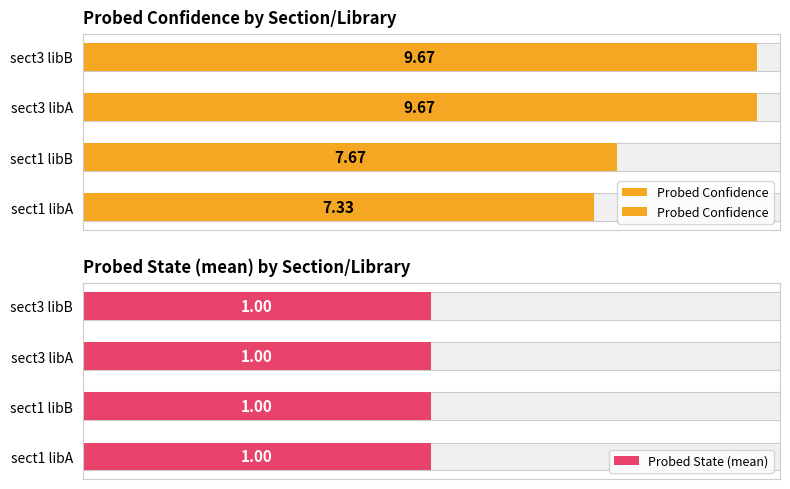

Are the bars horizontal?

Yes